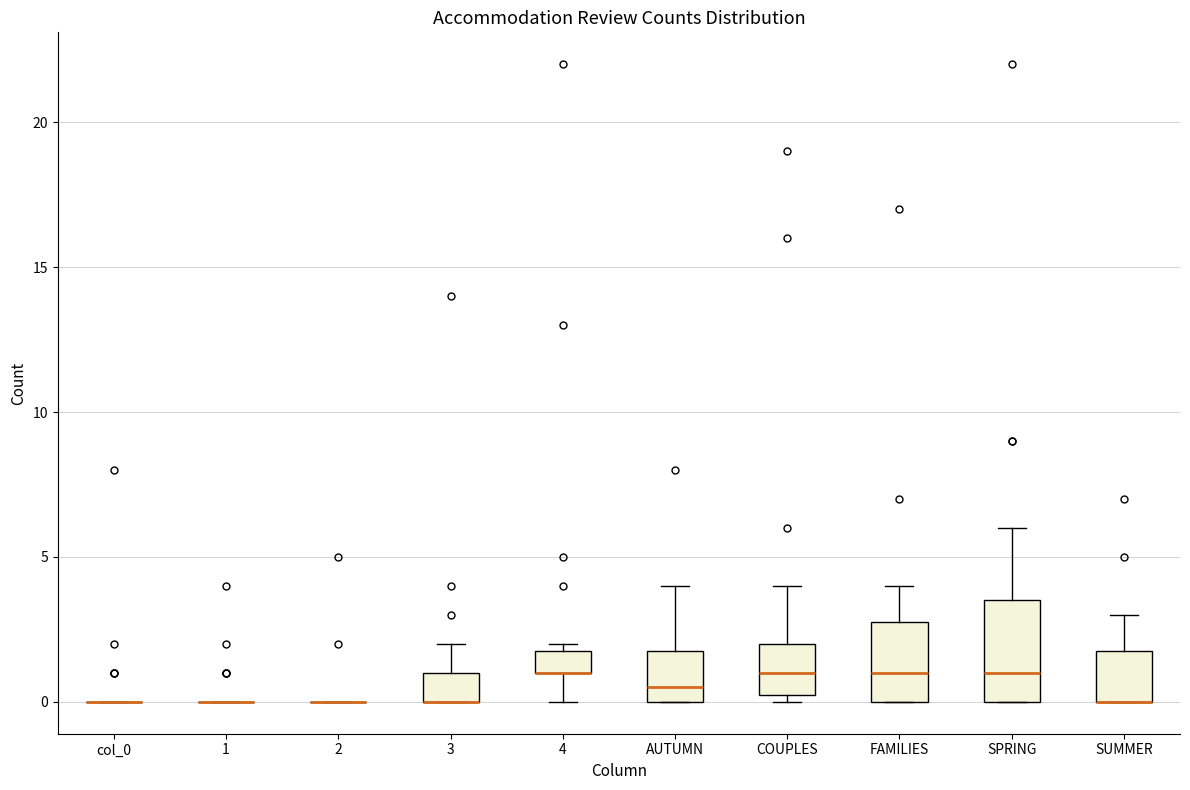

Reading left to right, transcribe this box plot: for each box, give where its median line is, the range the box spans, and where its two whiskers end, as read against the y-axis. The values are not printed on the chart, so give them approximately, as read against the axis.

col_0: box collapsed to a line at 0.0, whiskers 0.0 to 0.0
1: box collapsed to a line at 0.0, whiskers 0.0 to 0.0
2: box collapsed to a line at 0.0, whiskers 0.0 to 0.0
3: median 0.0 (drawn on the box's lower edge), box 0.0 to 1.0, whiskers 0.0 to 2.0
4: median 1.0 (drawn on the box's lower edge), box 1.0 to 2.0, whiskers 0.0 to 2.0 (just above the box's upper edge)
AUTUMN: median 0.5, box 0.0 to 2.0, whiskers 0.0 to 4.0
COUPLES: median 1.0, box 0.5 to 2.0, whiskers 0.0 to 4.0
FAMILIES: median 1.0, box 0.0 to 3.0, whiskers 0.0 to 4.0
SPRING: median 1.0, box 0.0 to 3.5, whiskers 0.0 to 6.0
SUMMER: median 0.0 (drawn on the box's lower edge), box 0.0 to 2.0, whiskers 0.0 to 3.0